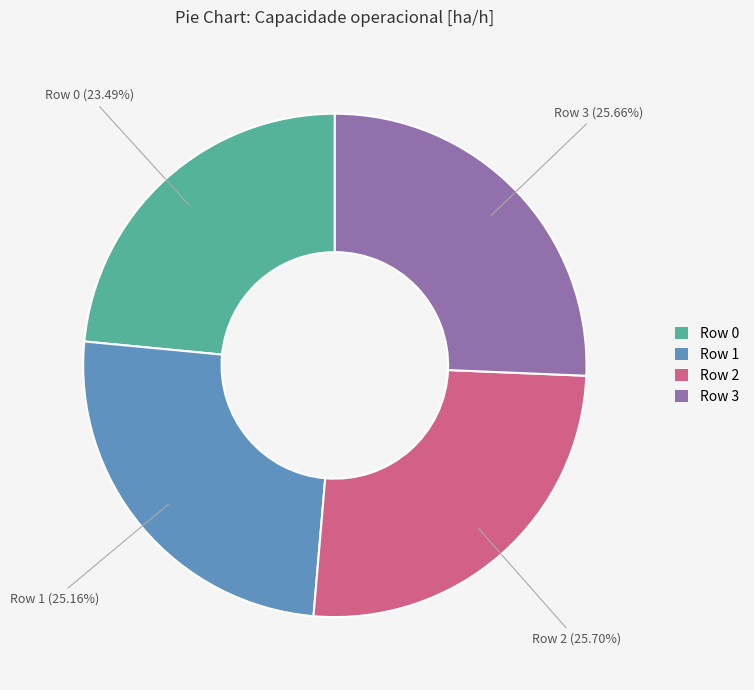

Is there any slice that represents more than half of the pie?

No